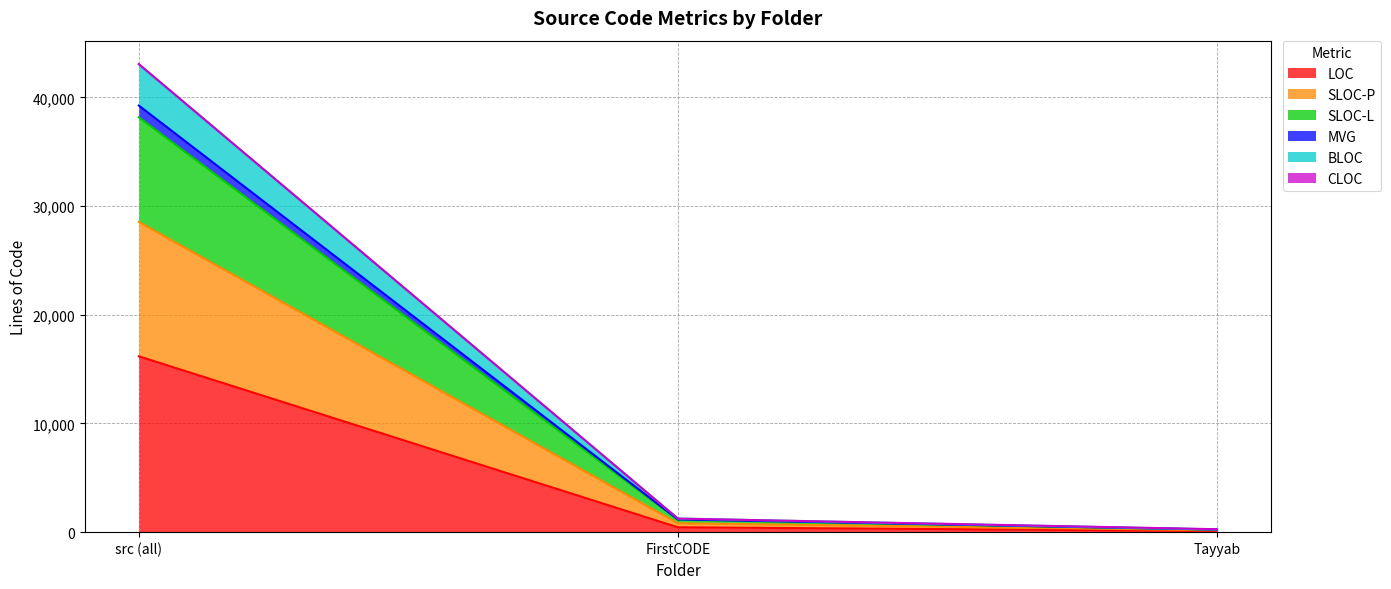

At which label does LOC reach its peak?

src (all)